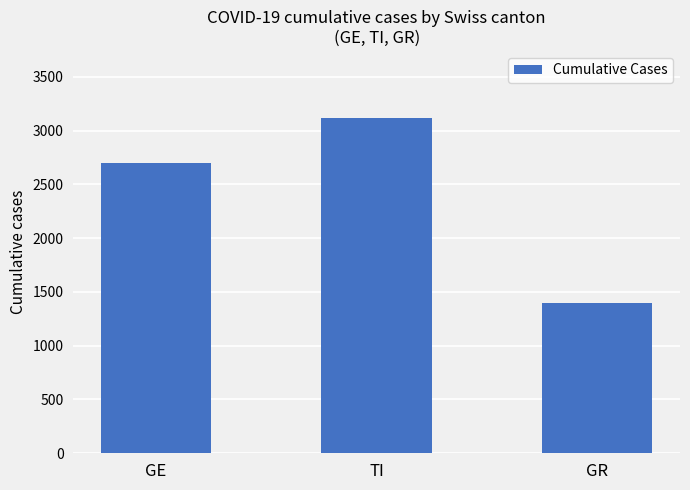

Which category has the highest value across all series?

TI